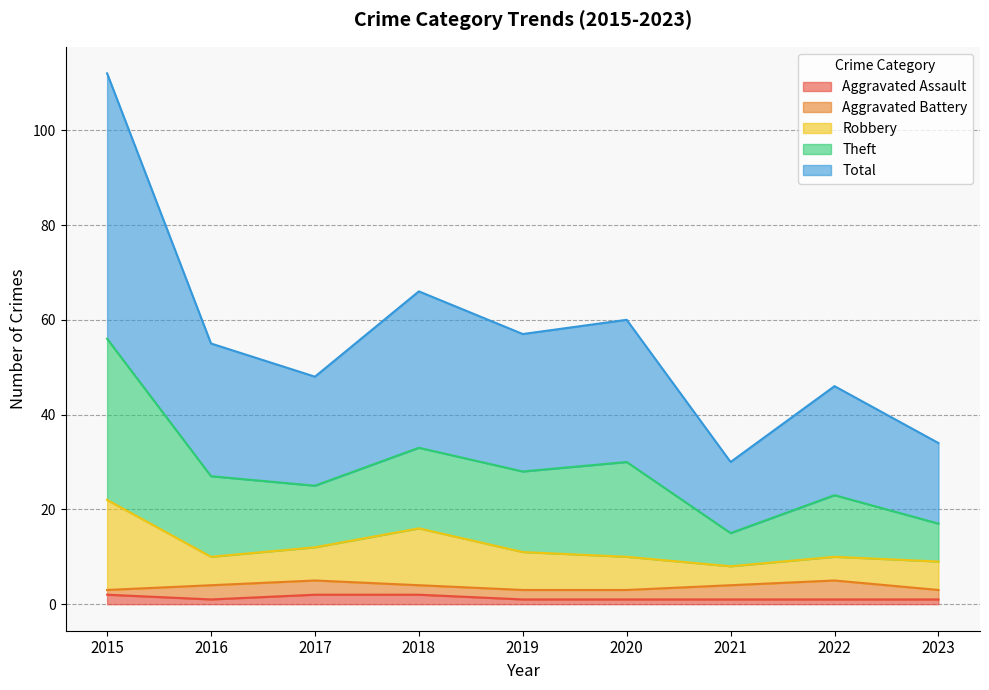

What are all the series names shown in the legend?

Aggravated Assault, Aggravated Battery, Robbery, Theft, Total